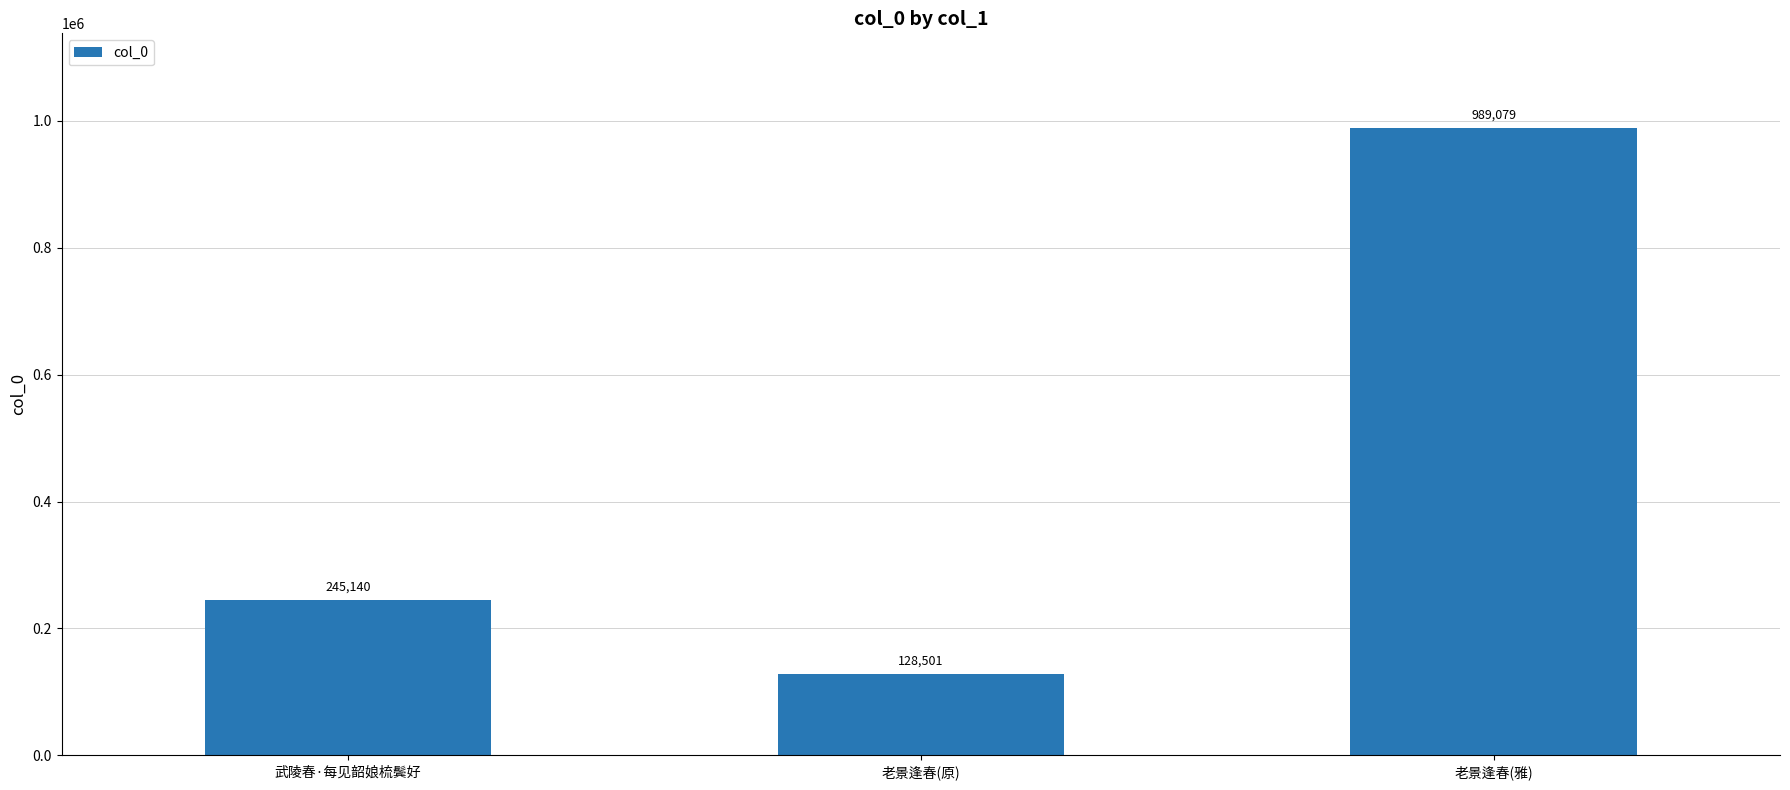

How many values are between 128501 and 989079?

3